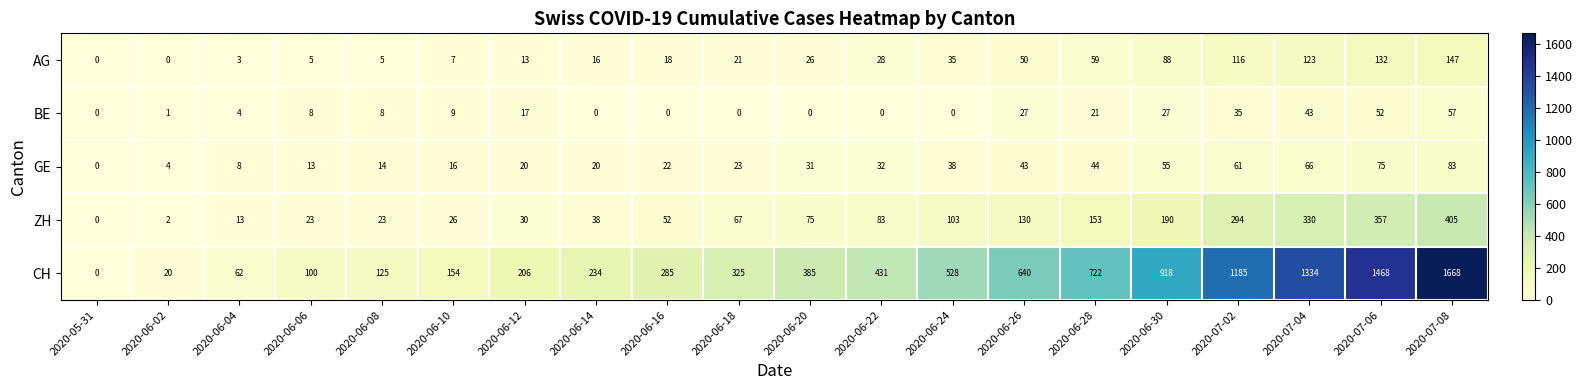

At which category is the sum across all series the highest?

2020-07-08